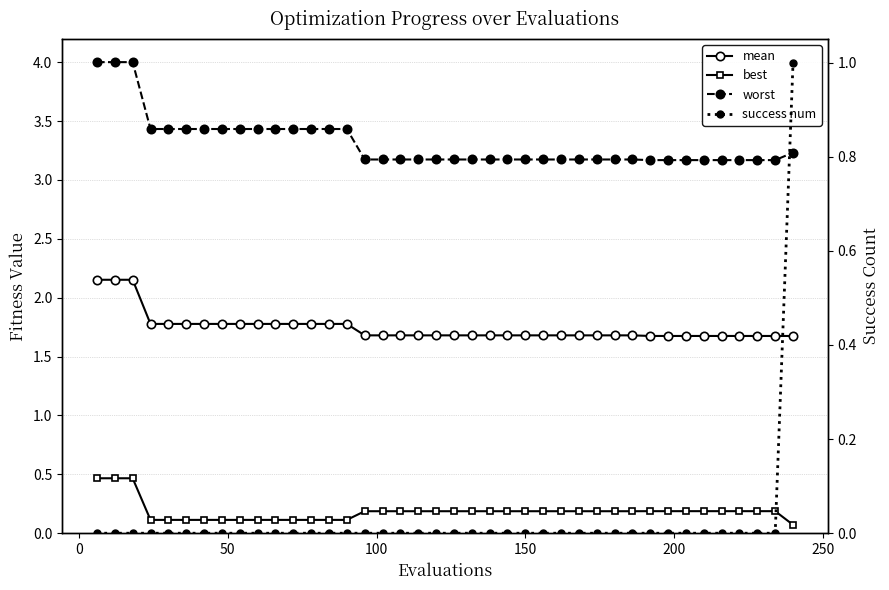

True or false: best has more than 0 interior local peaks.

False